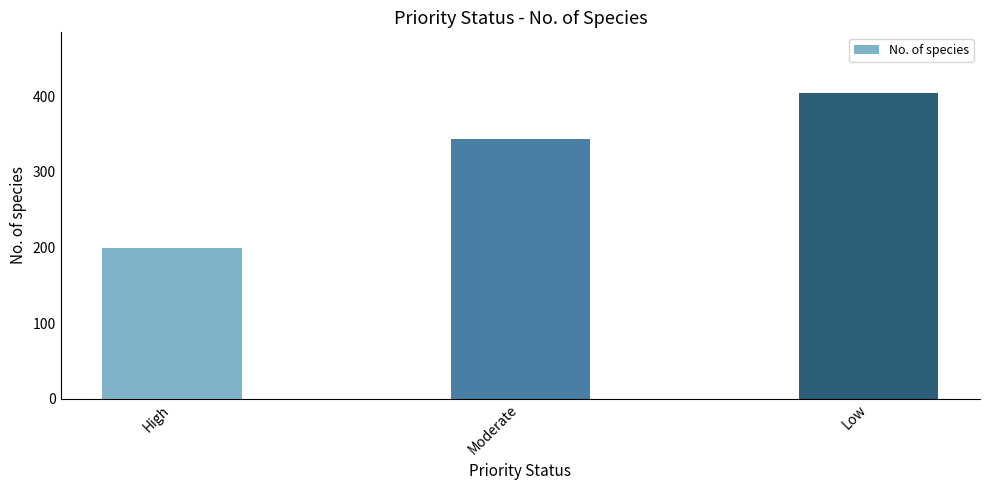

List the labels in order of value, smallest first.

High, Moderate, Low